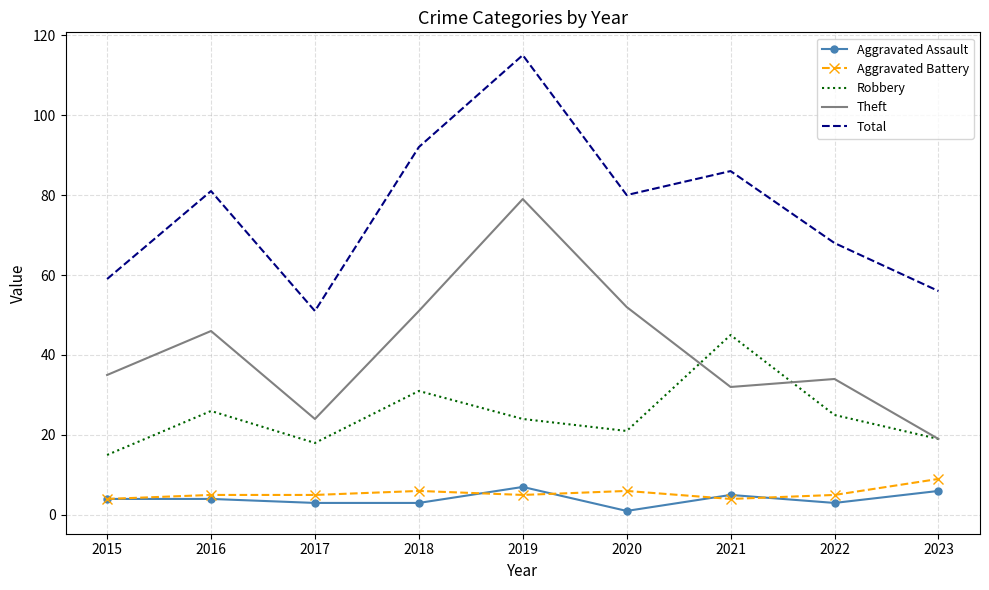

Where is the first local maximum for Theft?

2016